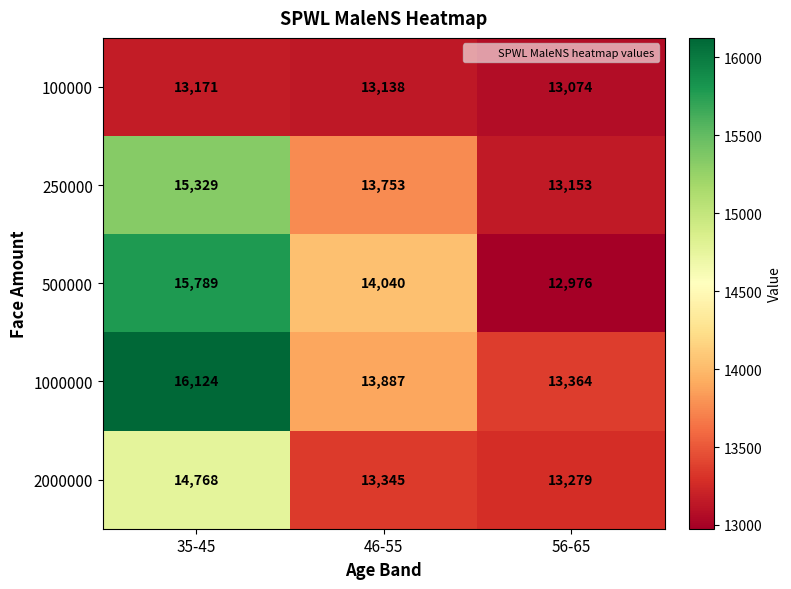

What is the difference between the maximum and minimum values in the 250000 series?

2176